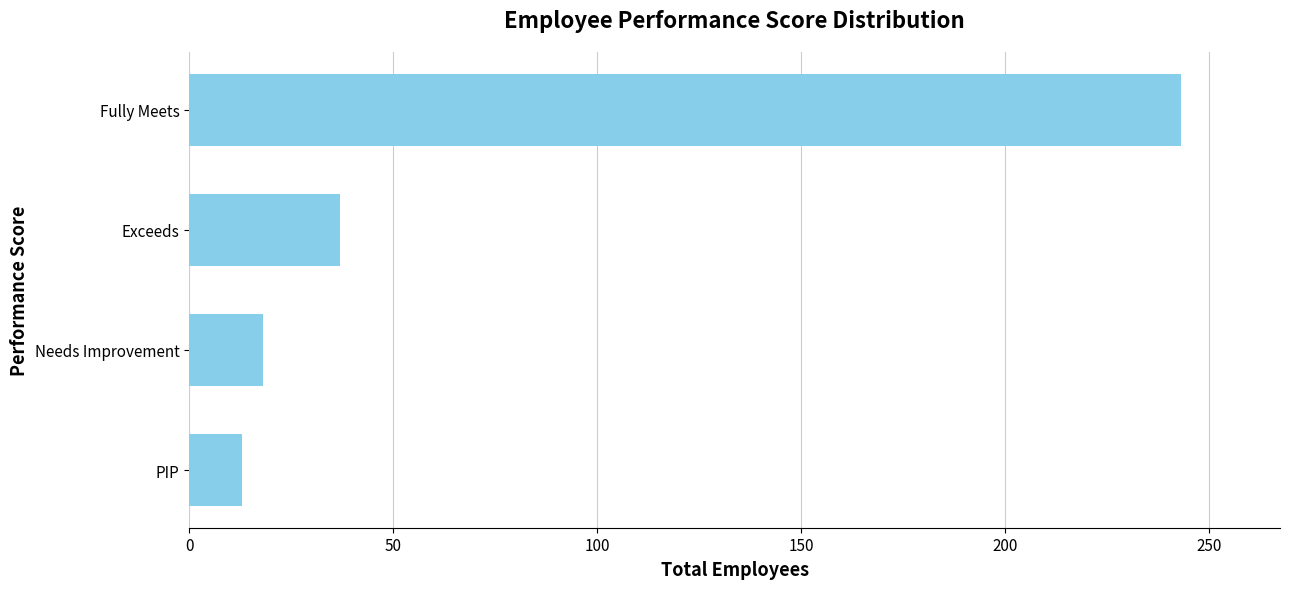

Where is the data nearest to the value 128?

Exceeds